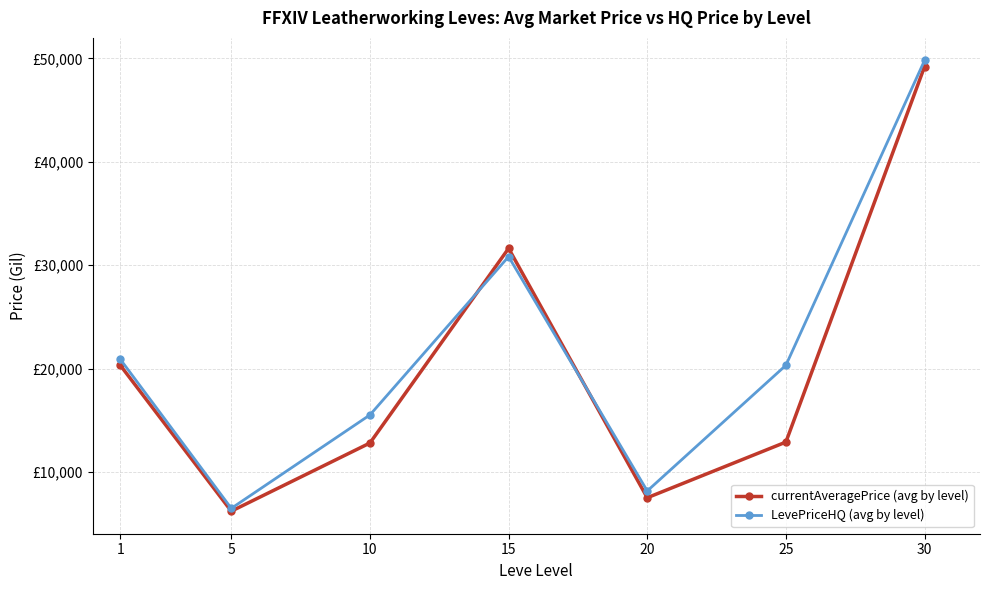

At which label is currentAveragePrice (avg by level) closest to 27716?

15